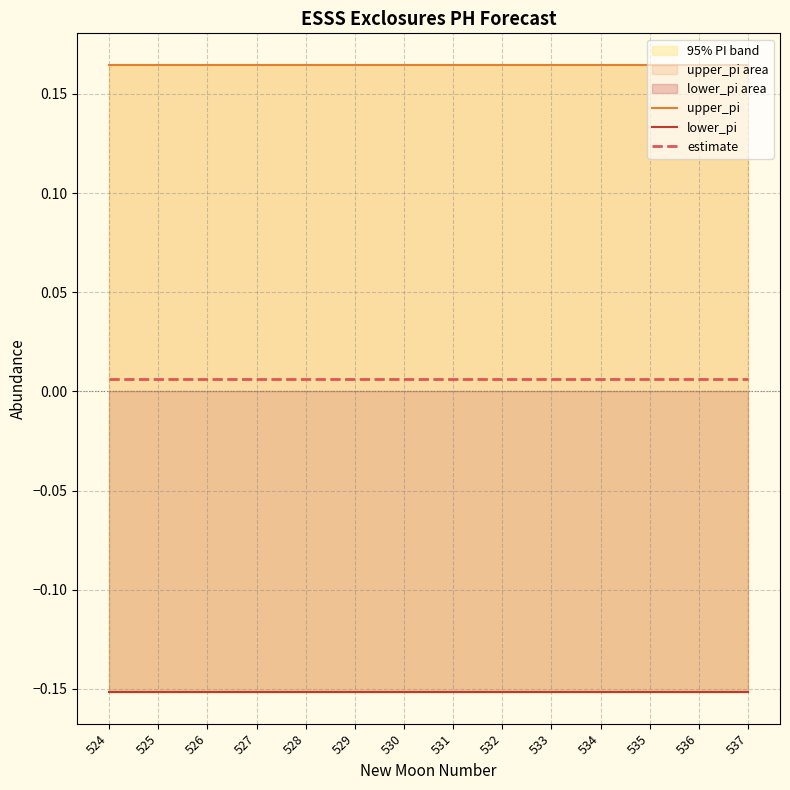

The upper_pi series shows 0.3 at 527. True or false?

False